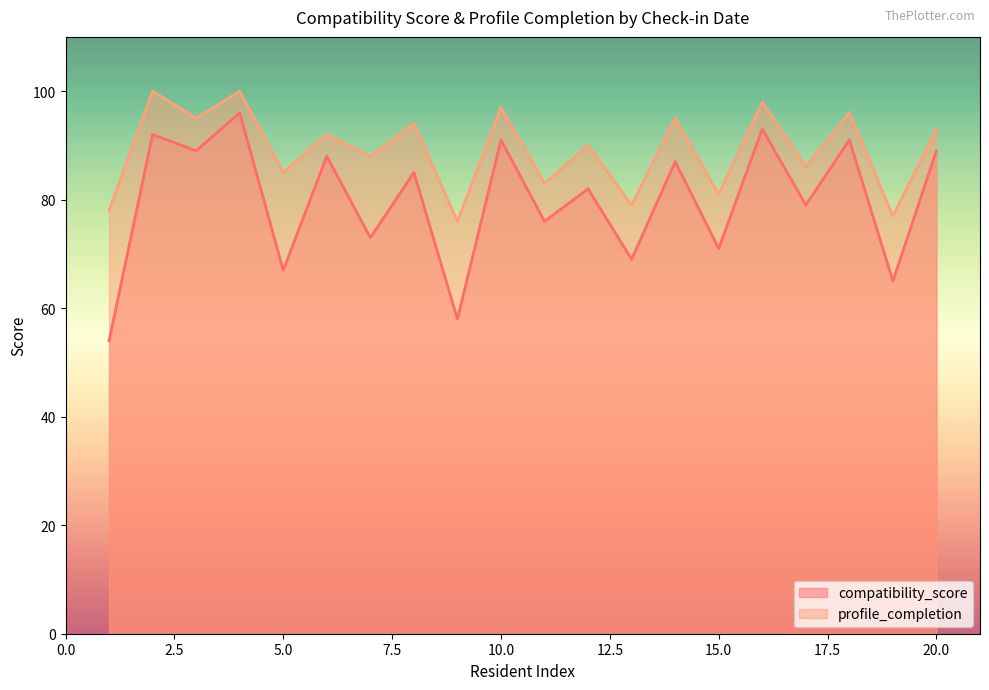

True or false: compatibility_score and profile_completion intersect in this chart.

False